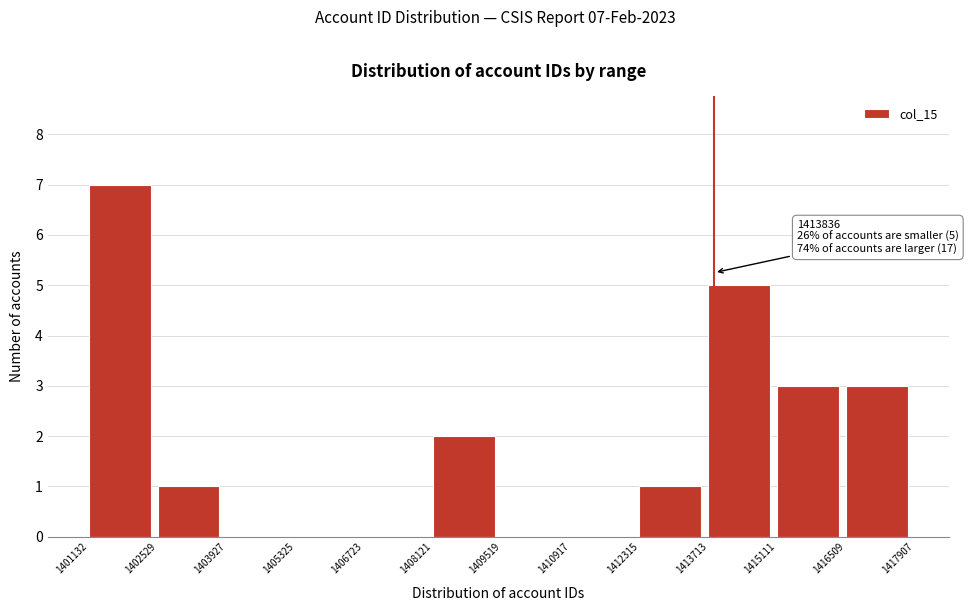

Over which range of the x-axis is the bar tallest?

1401132 to 1402529